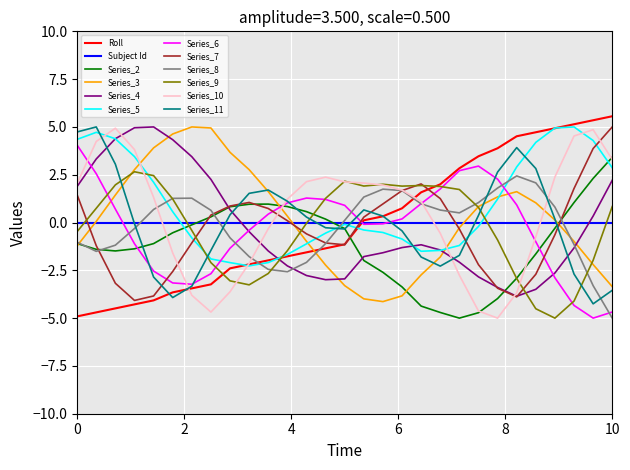

What is the highest value of the Series_9 series?

2.7